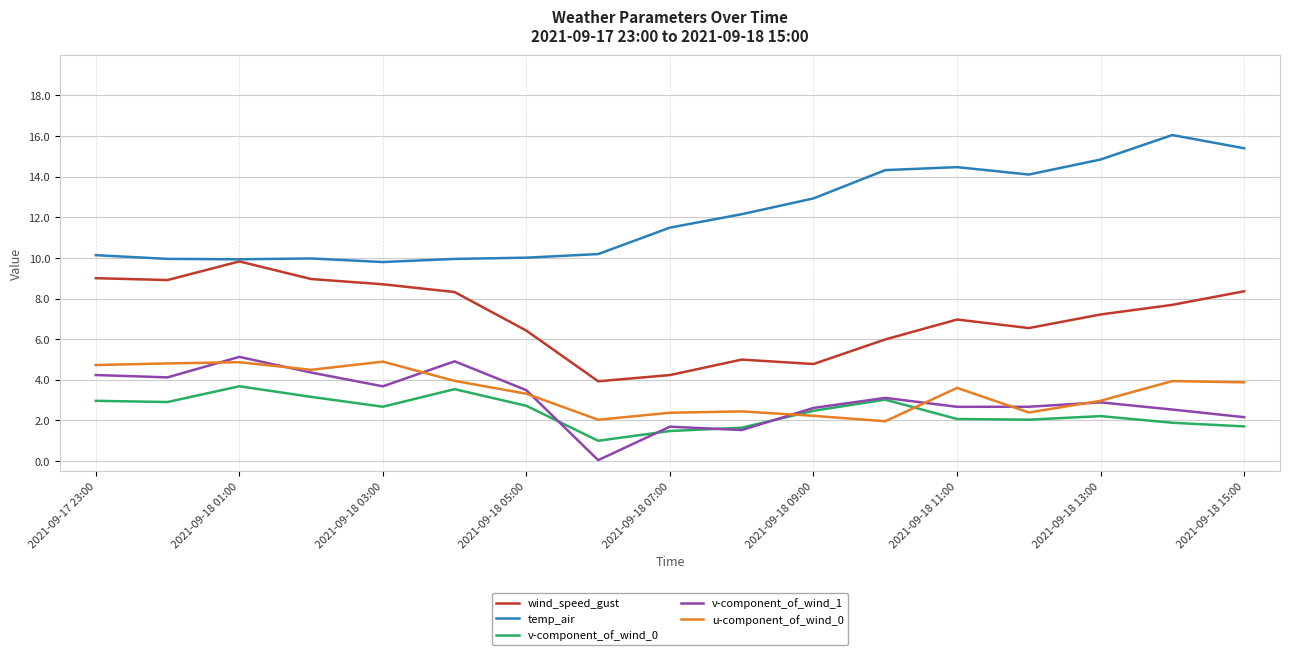

What is the maximum value for wind_speed_gust?

9.8